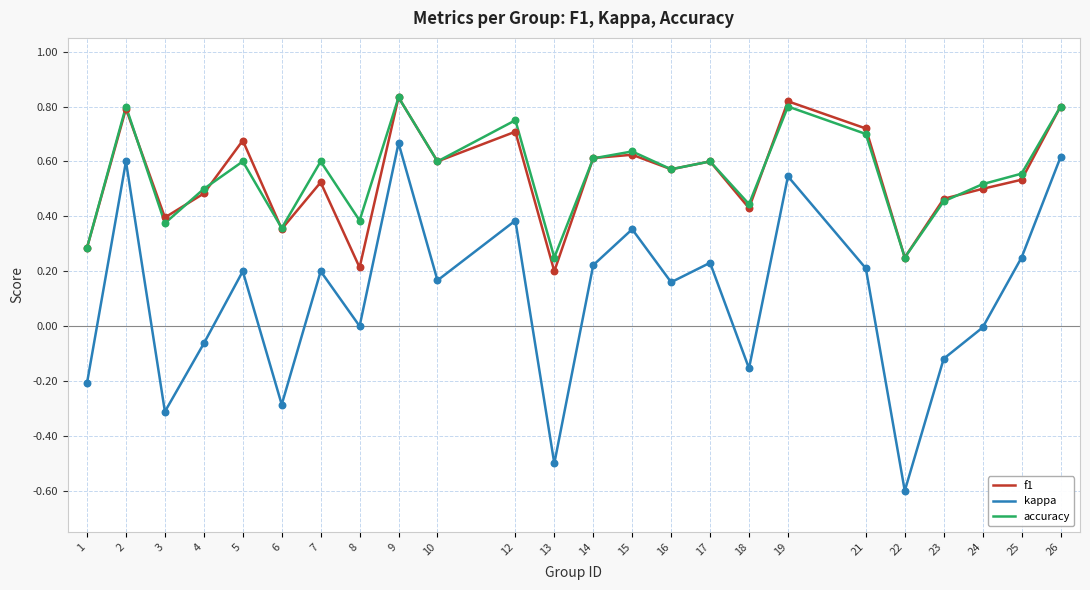

Which series has the widest spread of values?

kappa